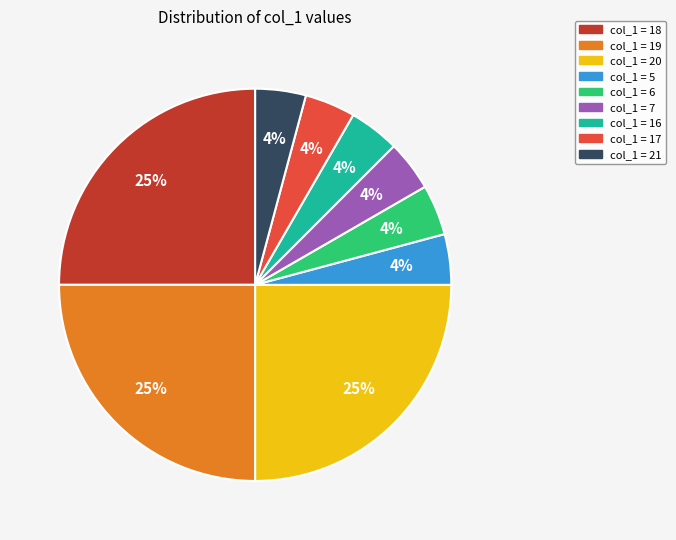

How many slices are in this pie chart?

9